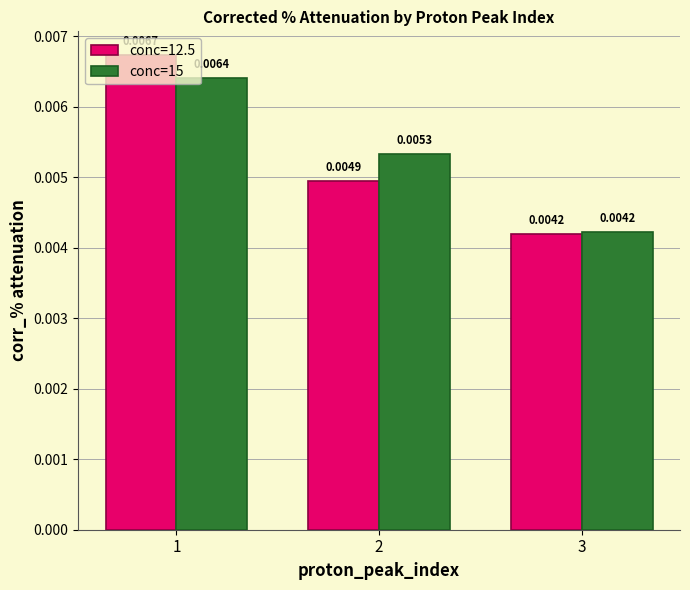

Rank the series by their maximum value, from lowest to highest.

conc=15, conc=12.5